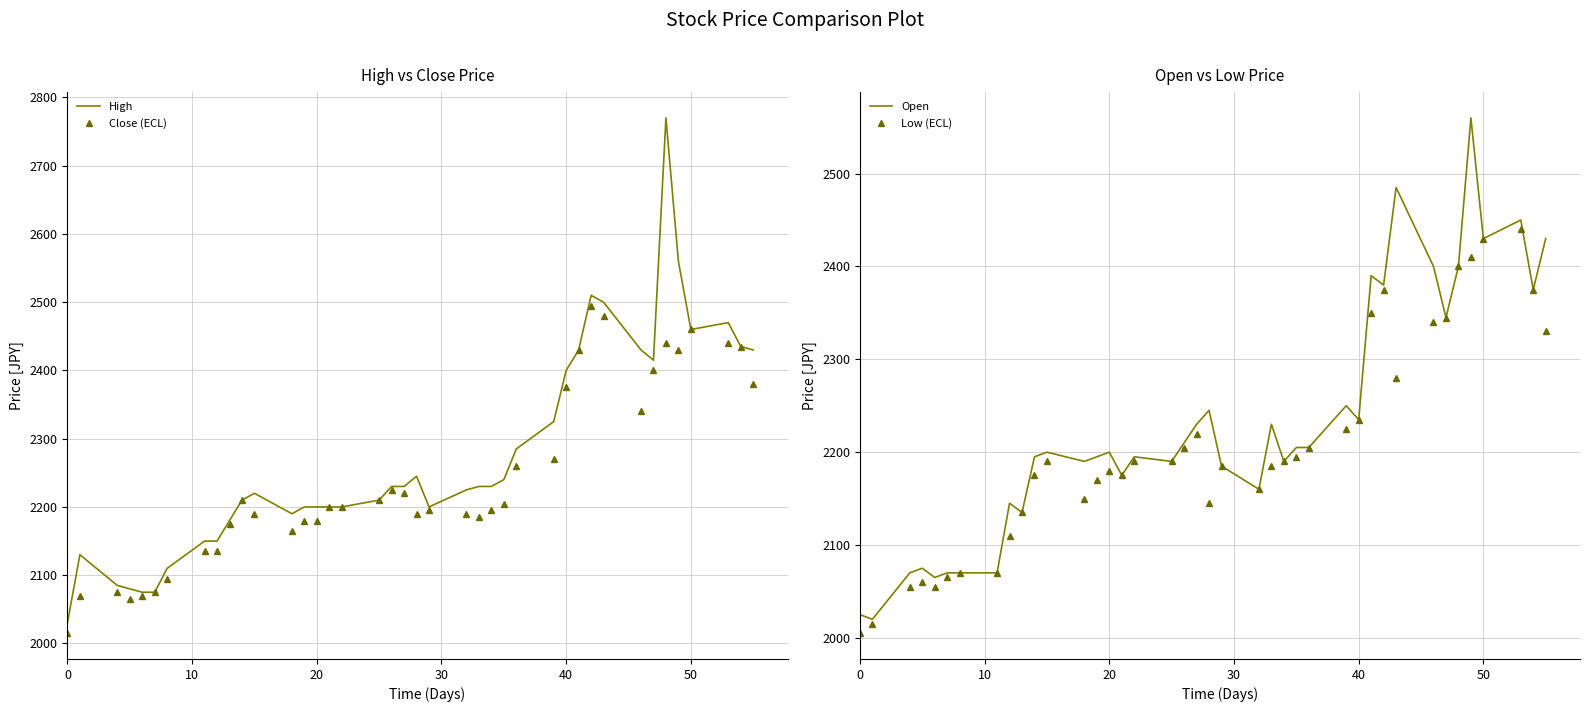

True or false: Low (ECL) and Close (ECL) intersect in this chart.

False